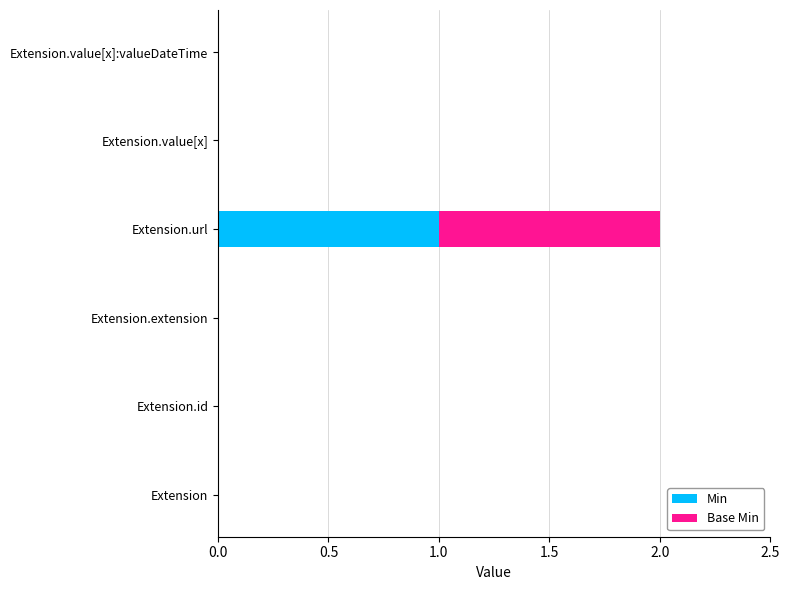

At which category is the sum across all series the highest?

Extension.url